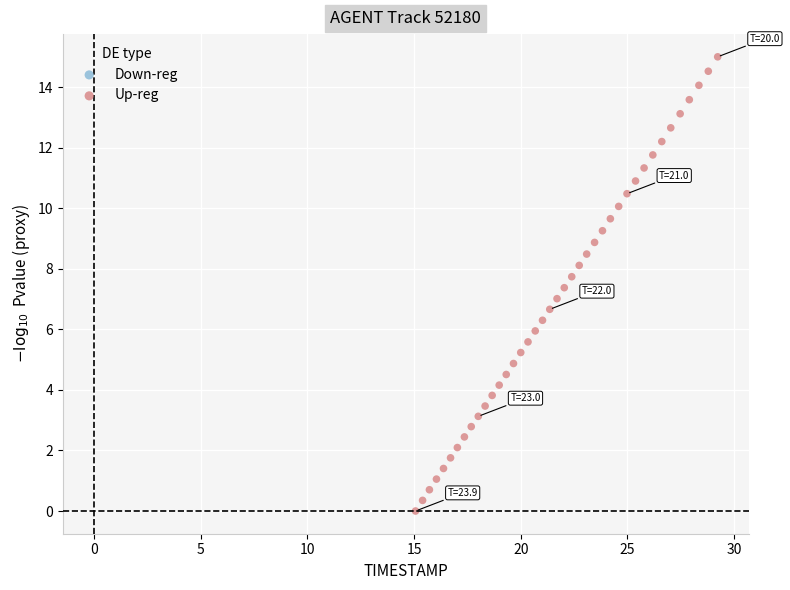

What is the range of X values (max minus min)?

14.2